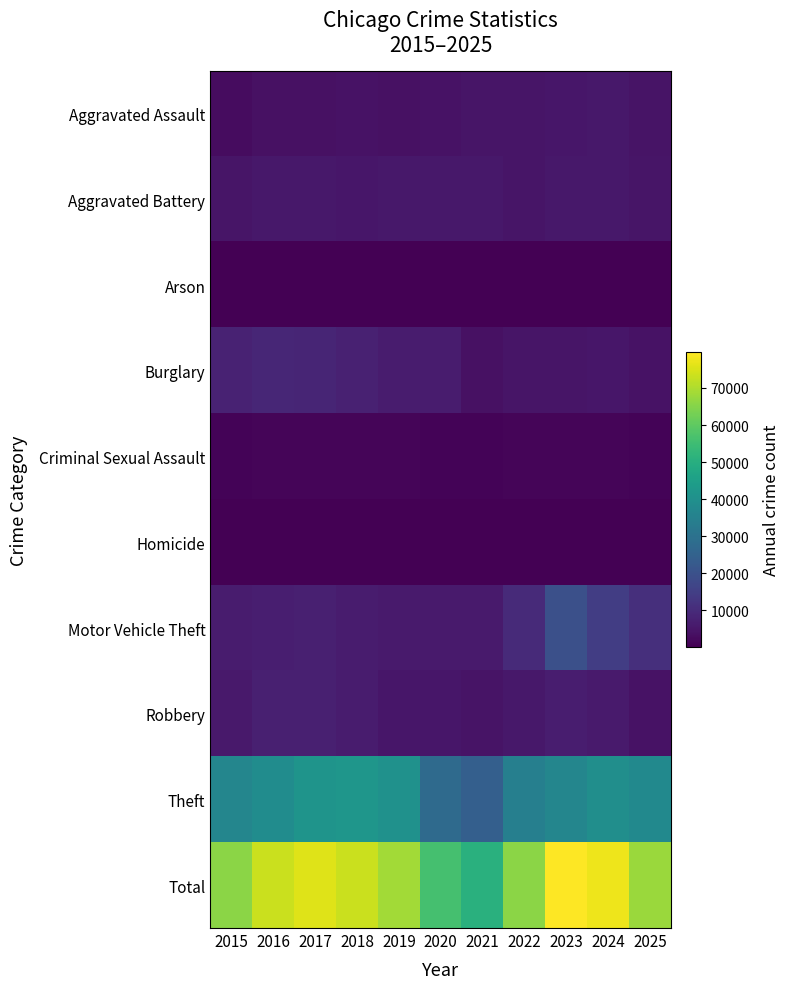

Count the number of categories in the chart.

11